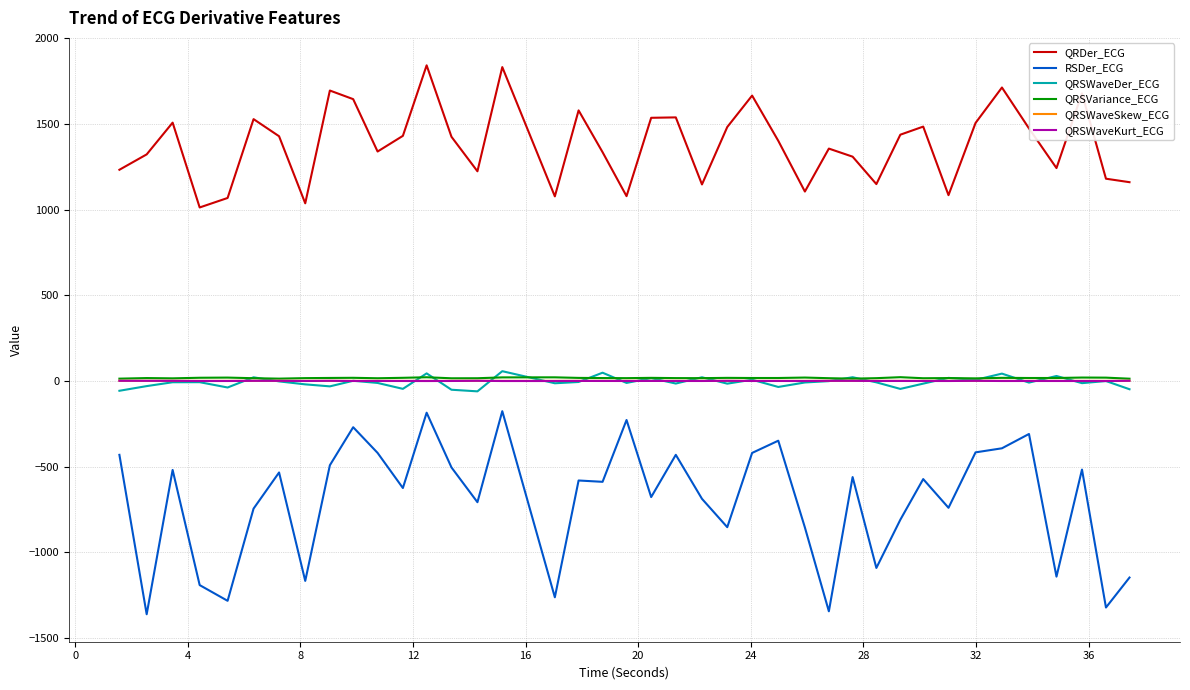

True or false: RSDer_ECG and QRSWaveDer_ECG intersect in this chart.

False